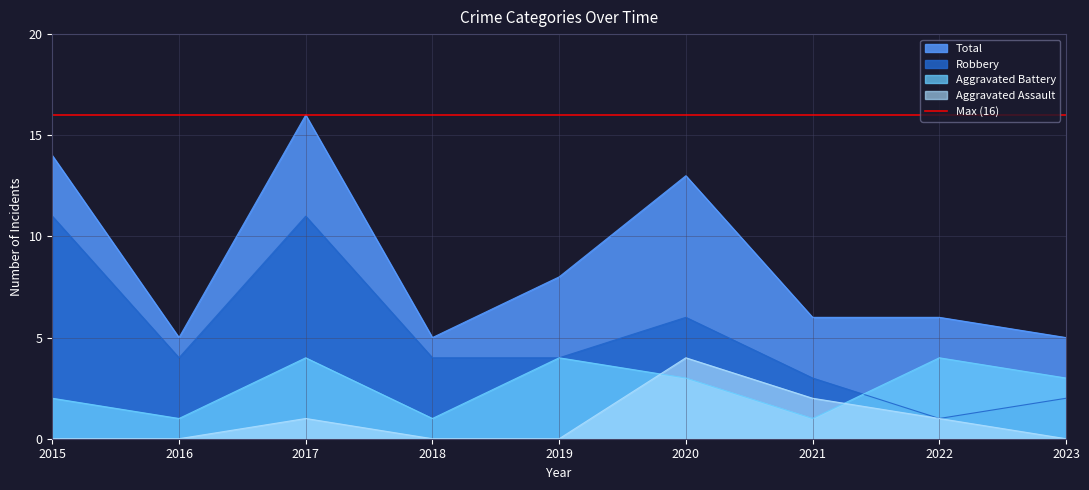

At 2022, list the series in order from largest to smallest.

Total, Aggravated Battery, Aggravated Assault, Robbery